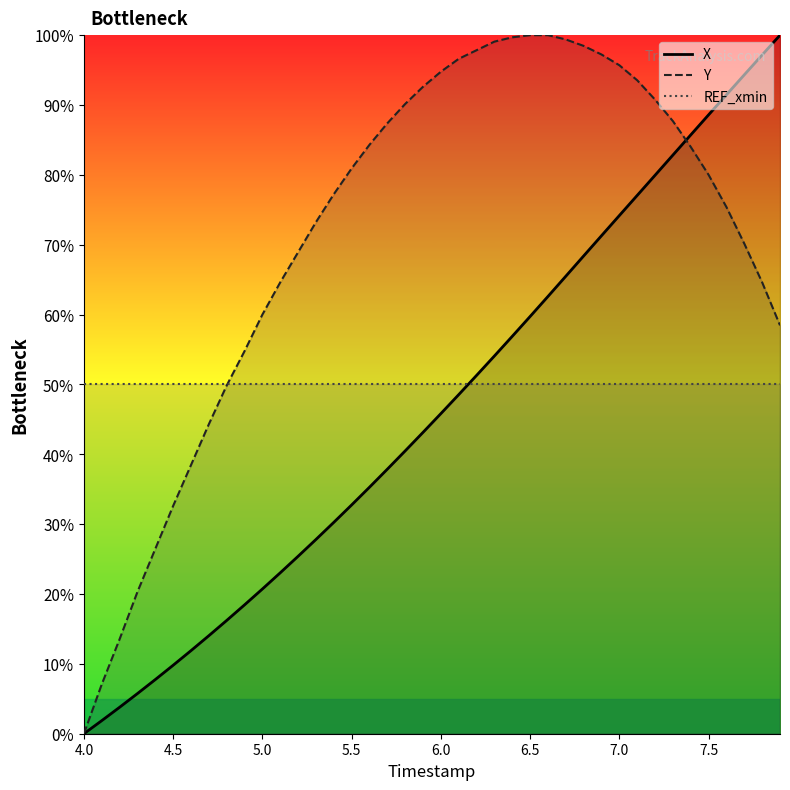

What is the difference between the maximum and second lowest values in the Y series?

0.9